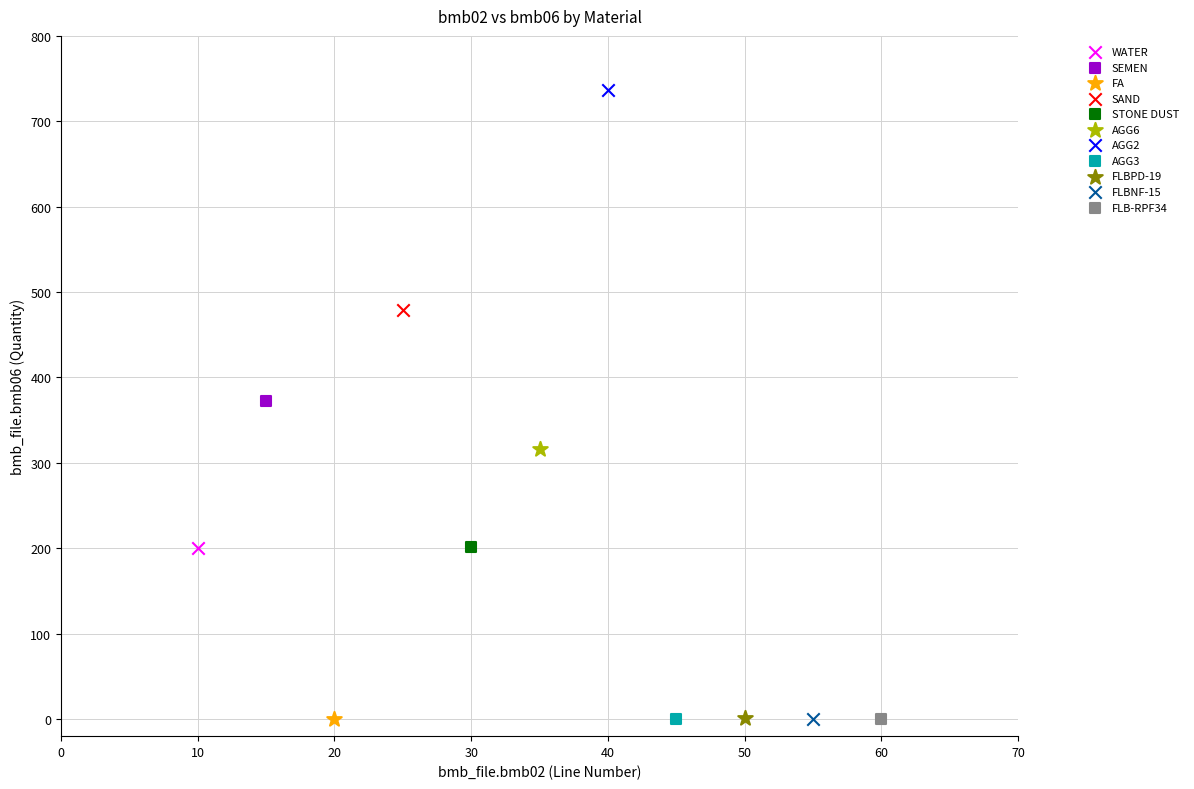

What are all the series names shown in the legend?

WATER, SEMEN, FA, SAND, STONE DUST, AGG6, AGG2, AGG3, FLBPD-19, FLBNF-15, FLB-RPF34